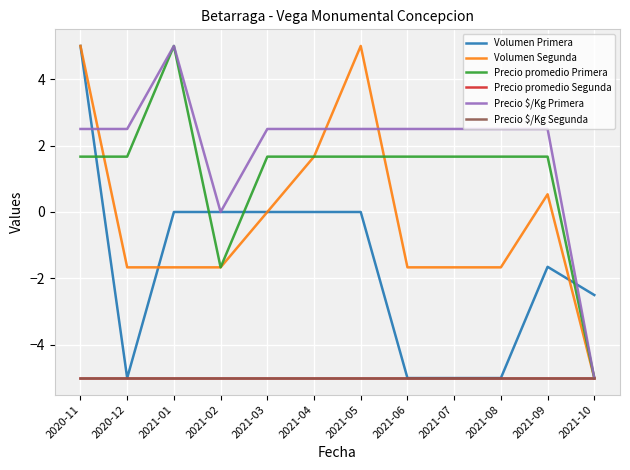

Does the chart have visible grid lines?

Yes